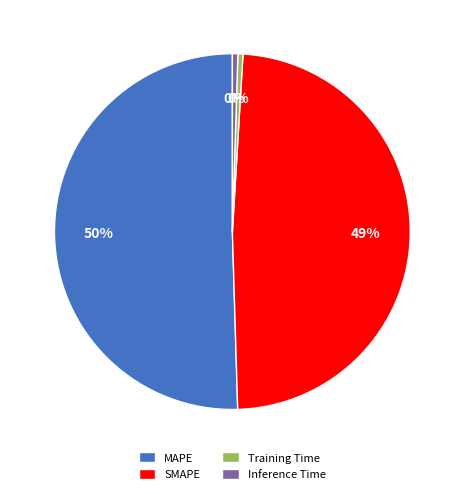

Which slice is the largest?

MAPE